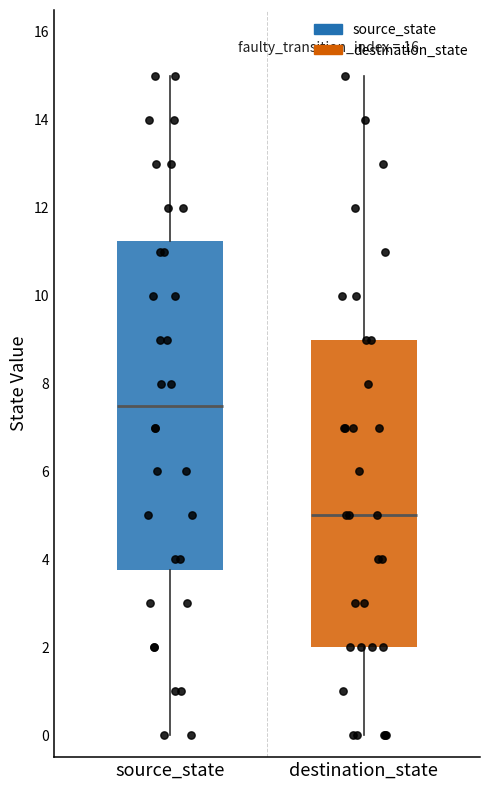

Where does the lower whisker of the box for source_state end on the y-axis? The values are not printed on the chart, so give them approximately, as read against the axis.

0.0